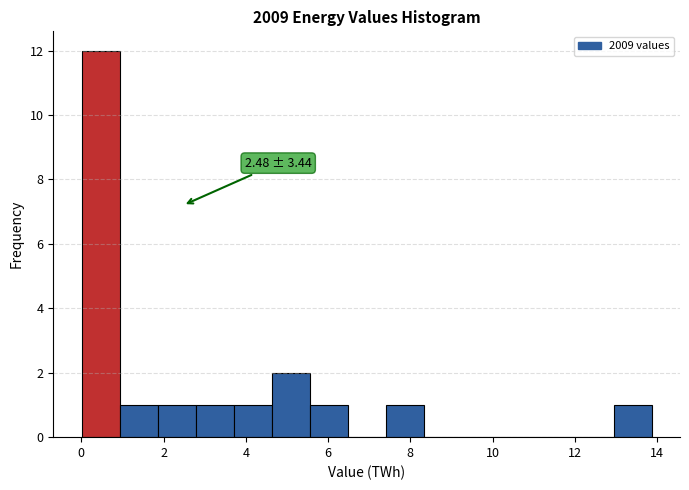

Which range on the x-axis has the tallest bar?

0.0 to 1.0